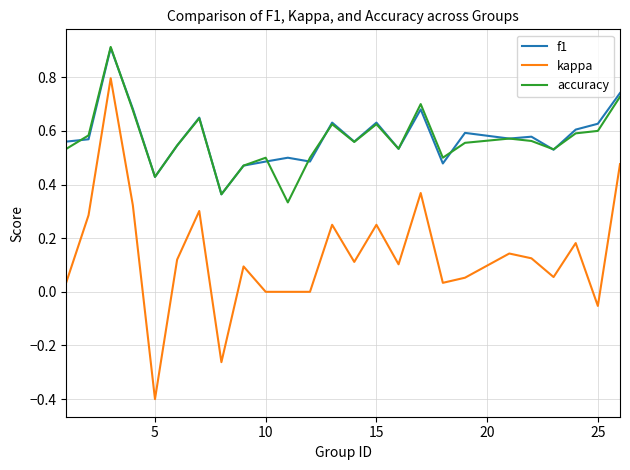

Does the chart display data point markers on the line(s)?

No